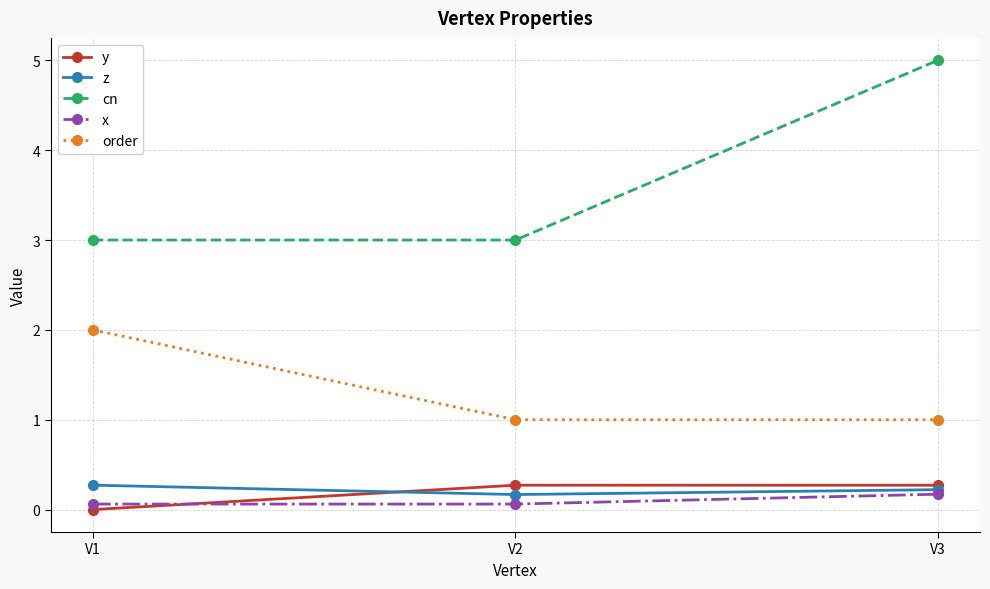

Is this an area chart (filled region under the line)?

No